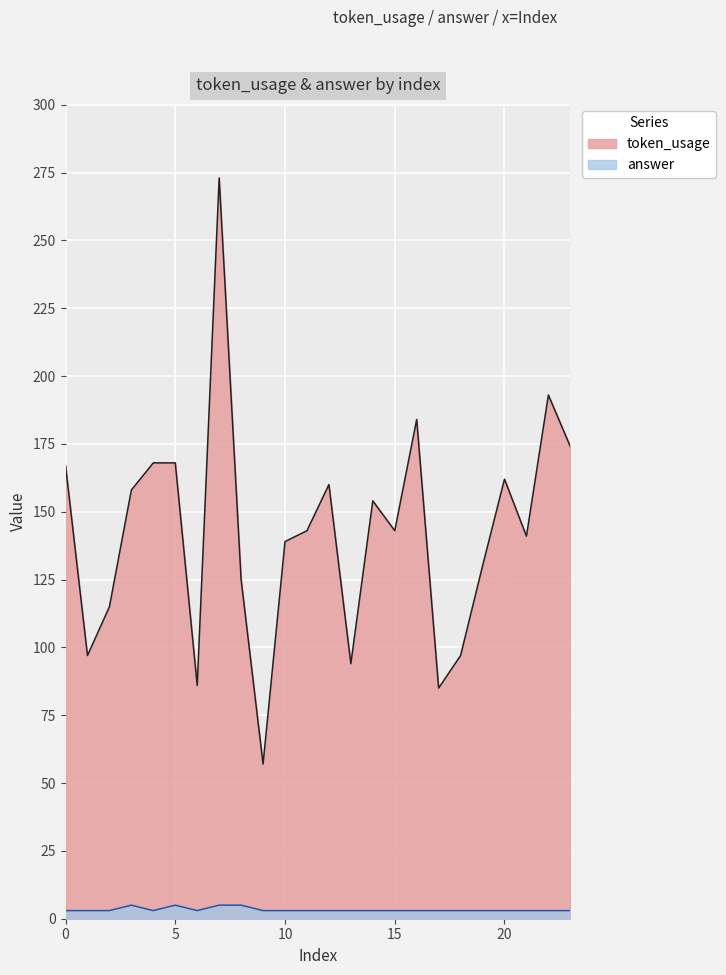

Count the number of categories in the chart.

24